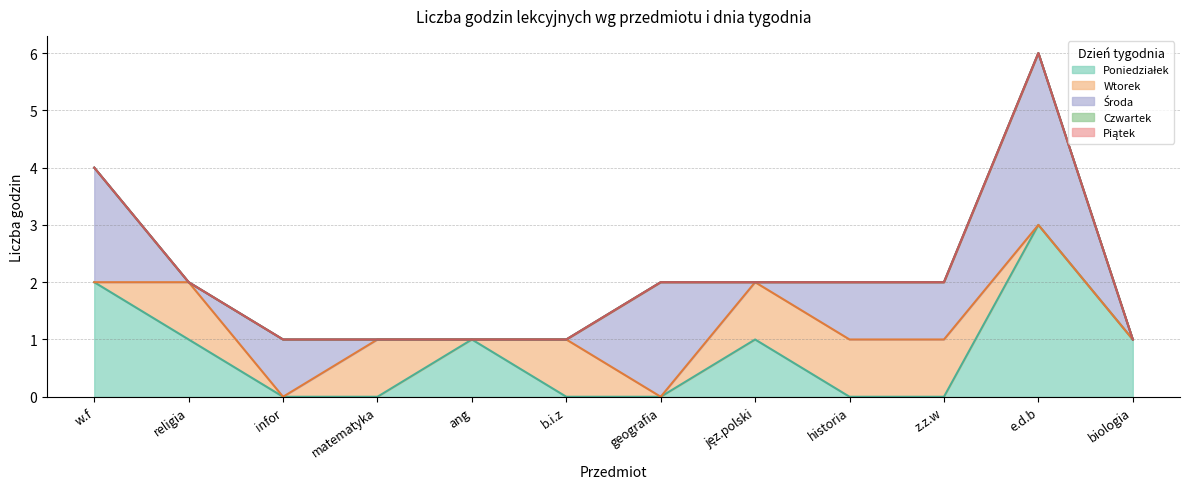

What is the label of the 10th point from the right?

infor